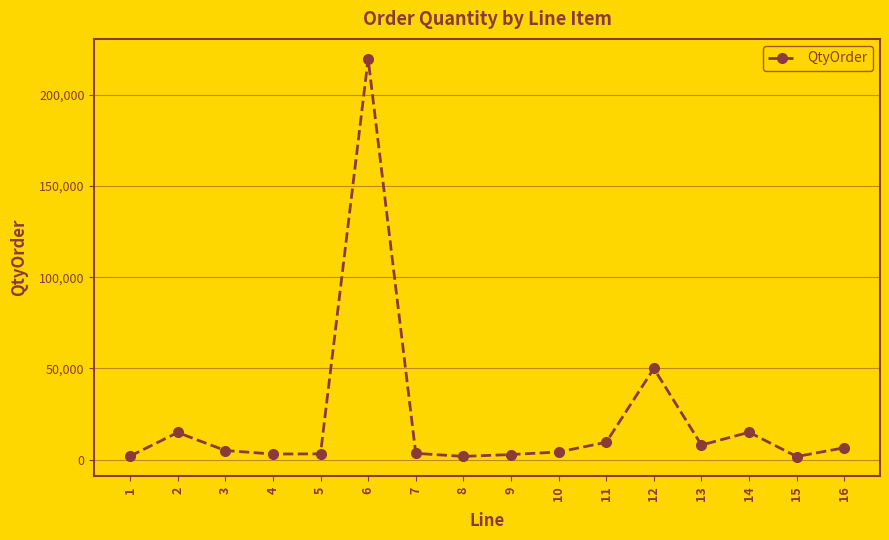

How many data points does each series have?

16